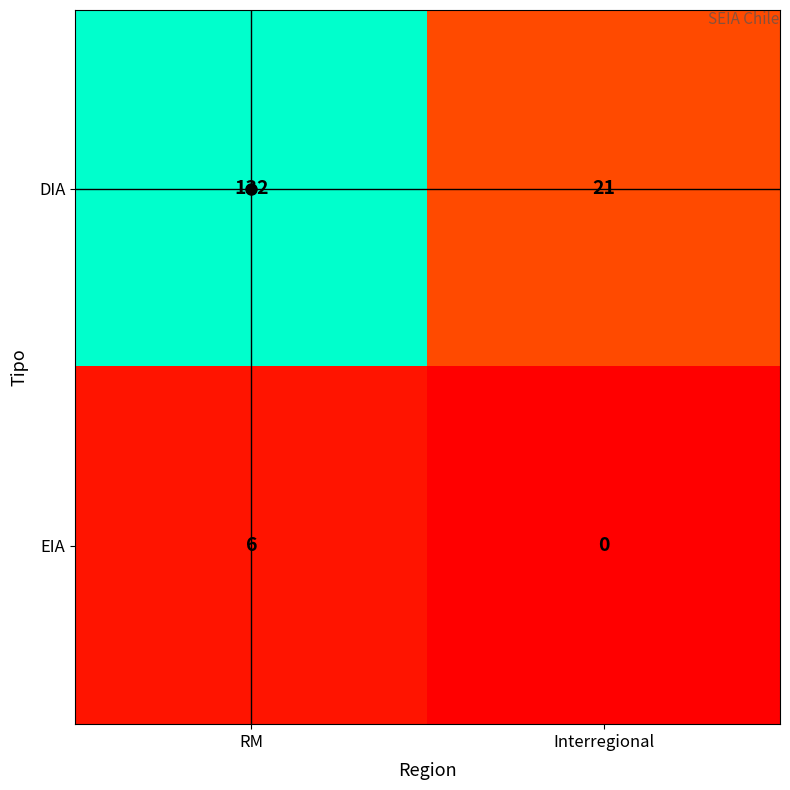

The value of DIA at RM is 132. True or false?

True